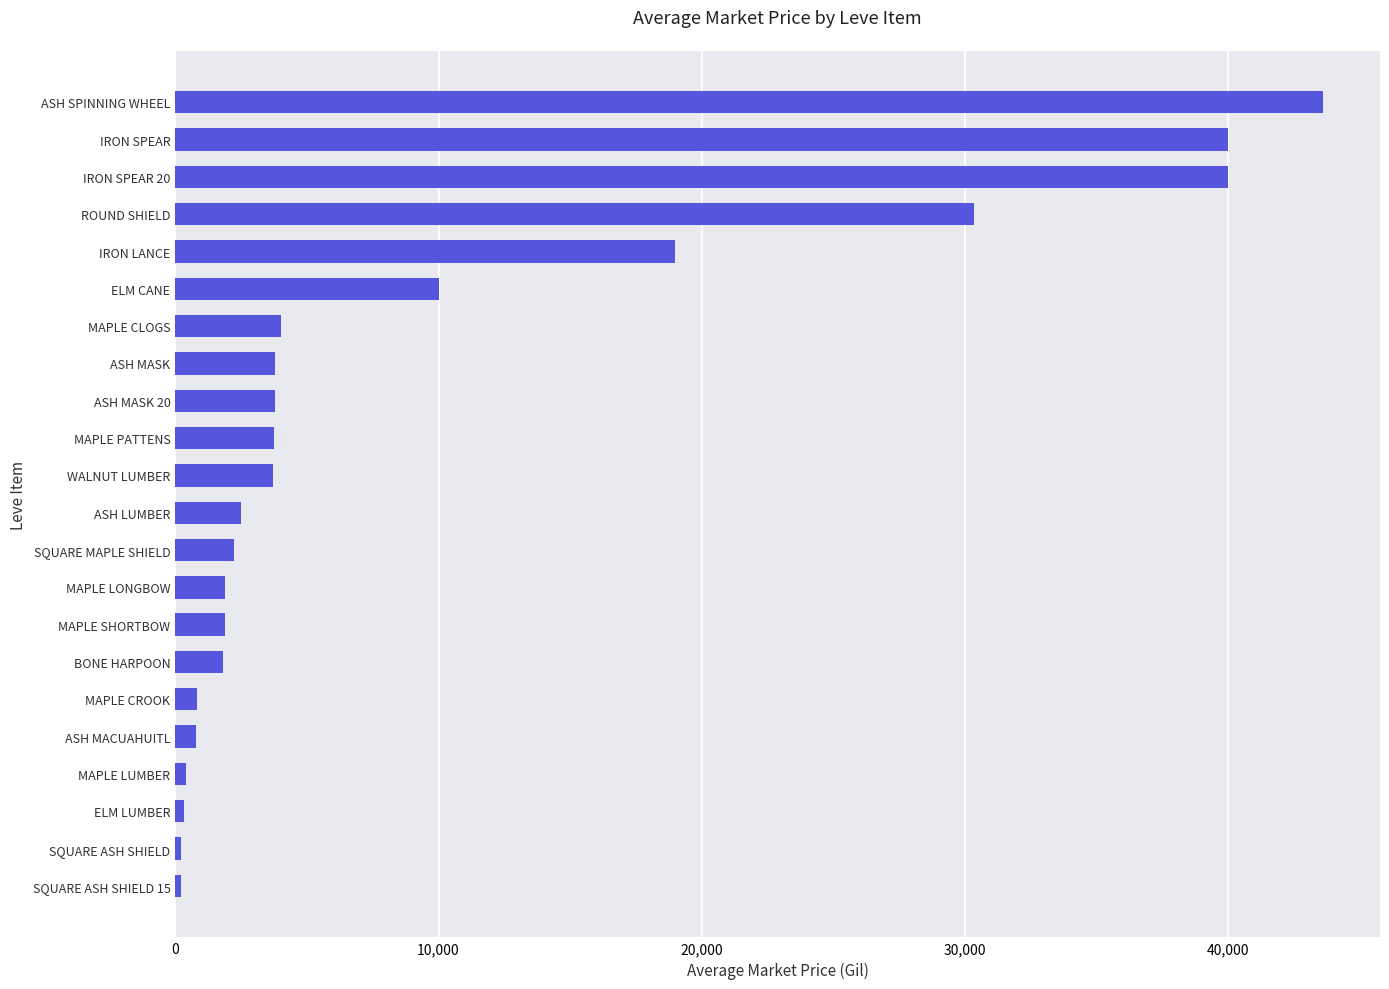

What is the greatest value displayed?

43585